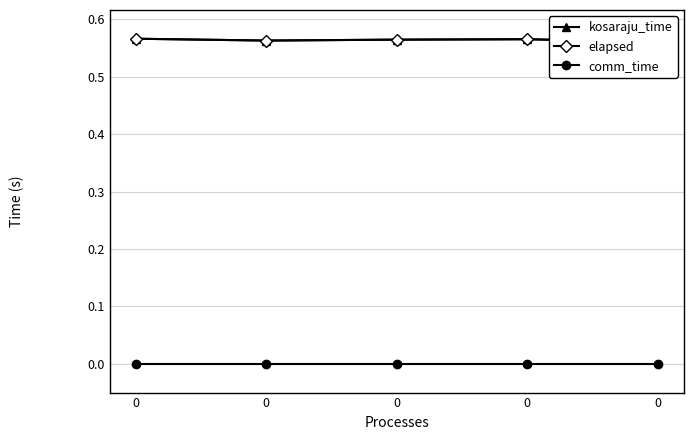

Rank the categories by elapsed value from lowest to highest.

0, 0, 0, 0, 0